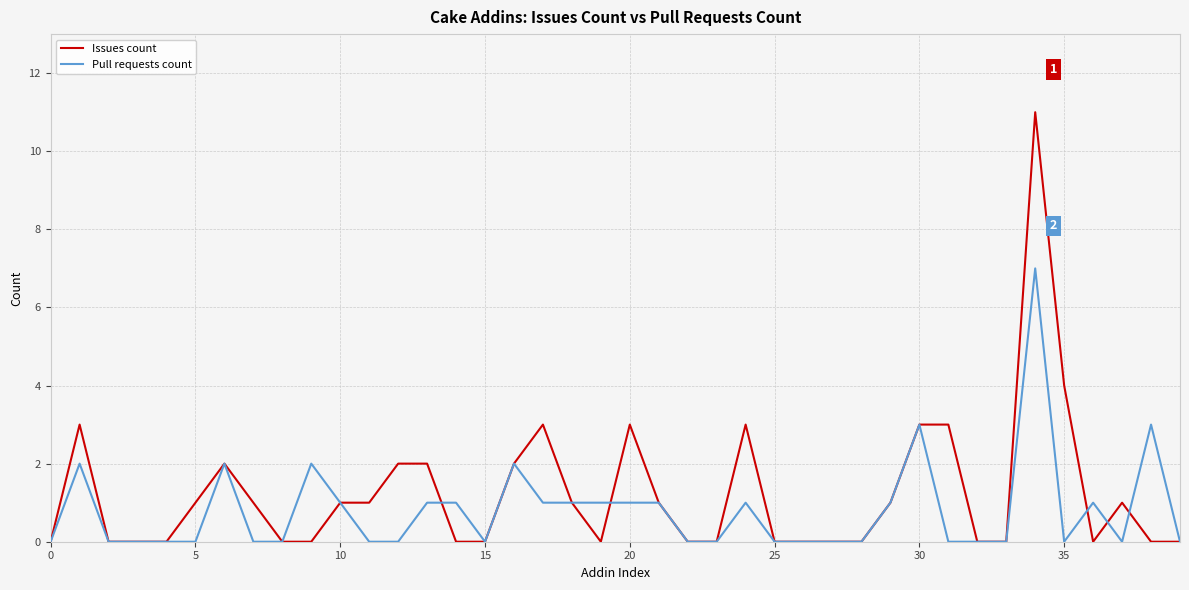

True or false: Issues count and Pull requests count cross at least once.

True